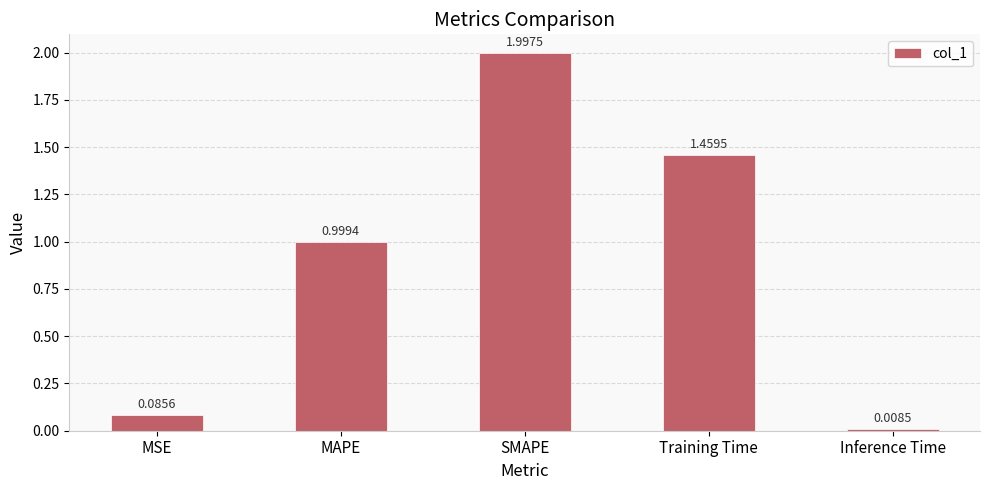

What is the sum of all values?

4.6